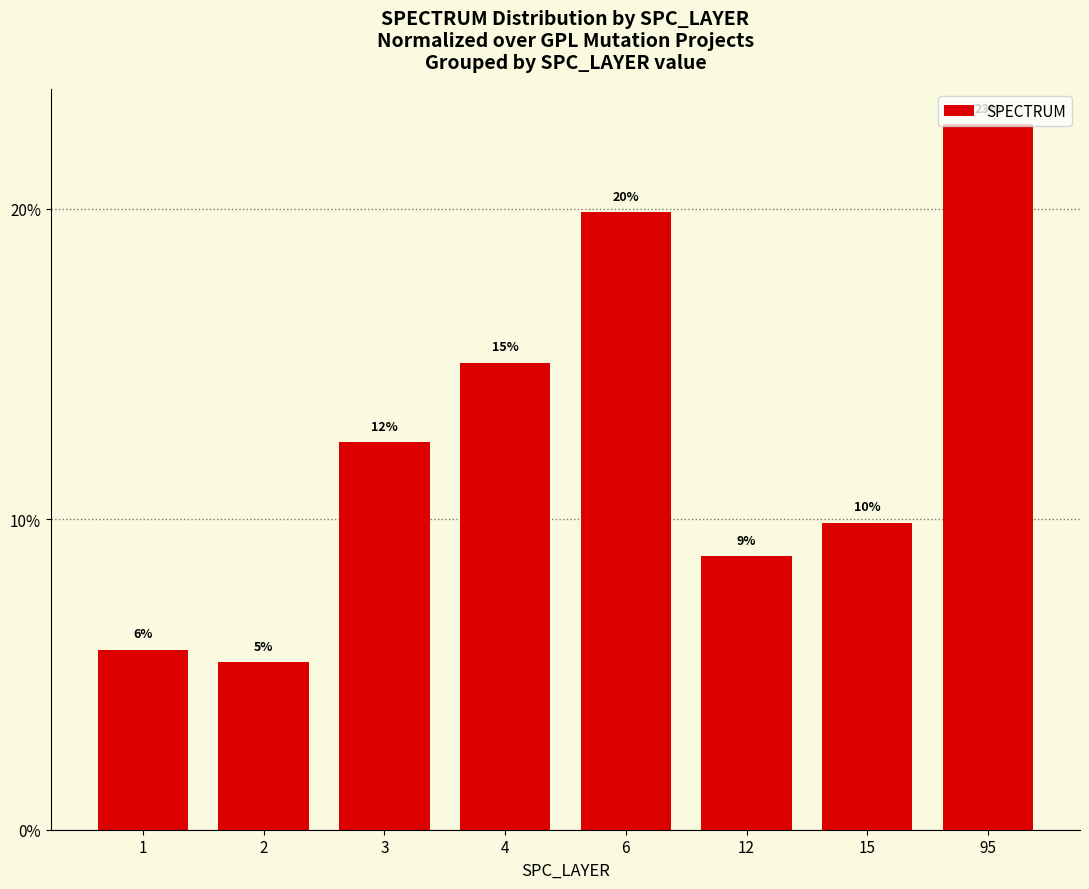

How many bars are there in total?

8